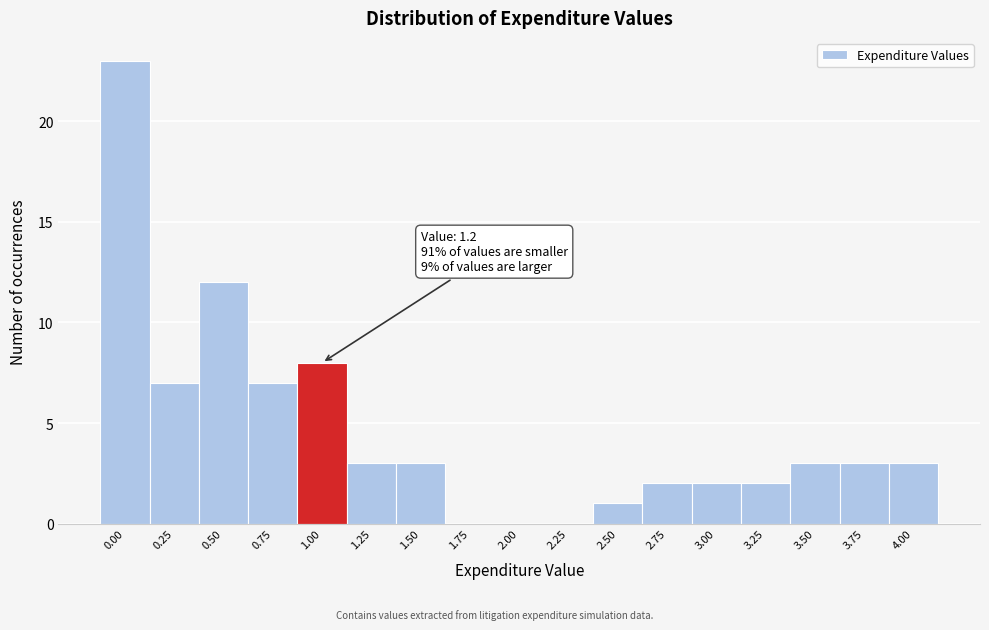

Reading left to right, extract all data points from this chart.

0.00=23	0.25=7	0.50=12	0.75=7	1.00=8	1.25=3	1.50=3	1.75=0	2.00=0	2.25=0	2.50=1	2.75=2	3.00=2	3.25=2	3.50=3	3.75=3	4.00=3